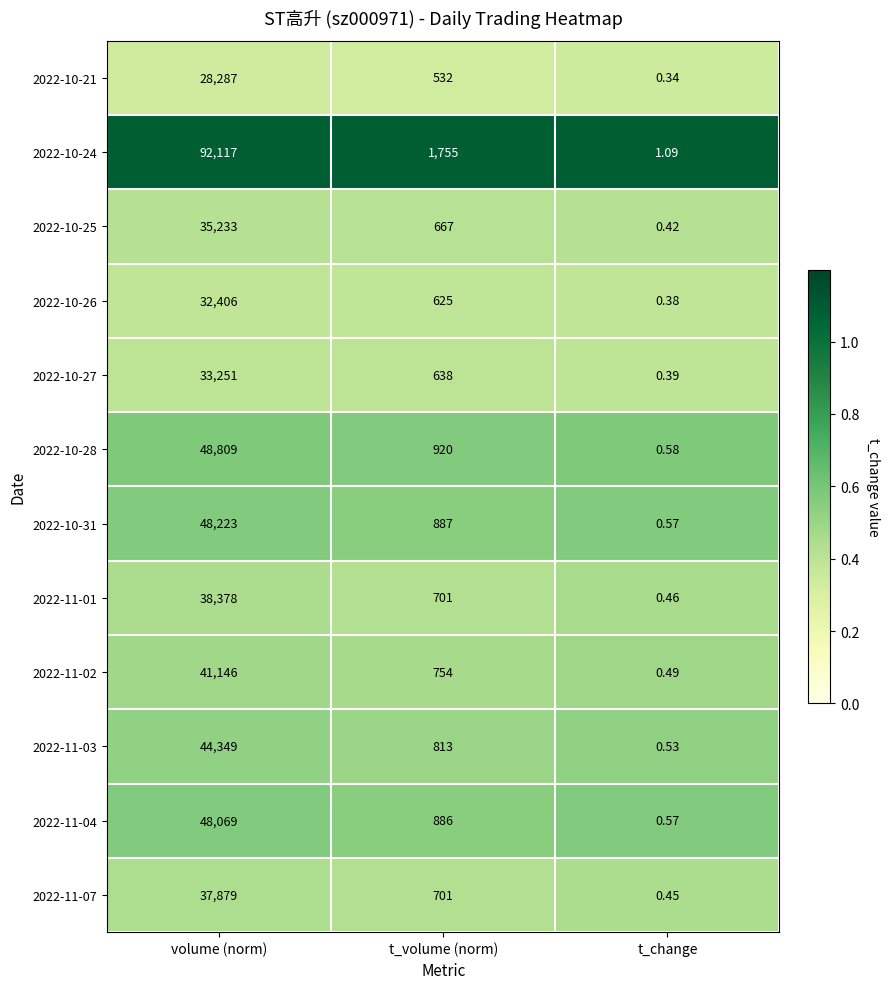

At which category is the sum across all series the highest?

volume (norm)